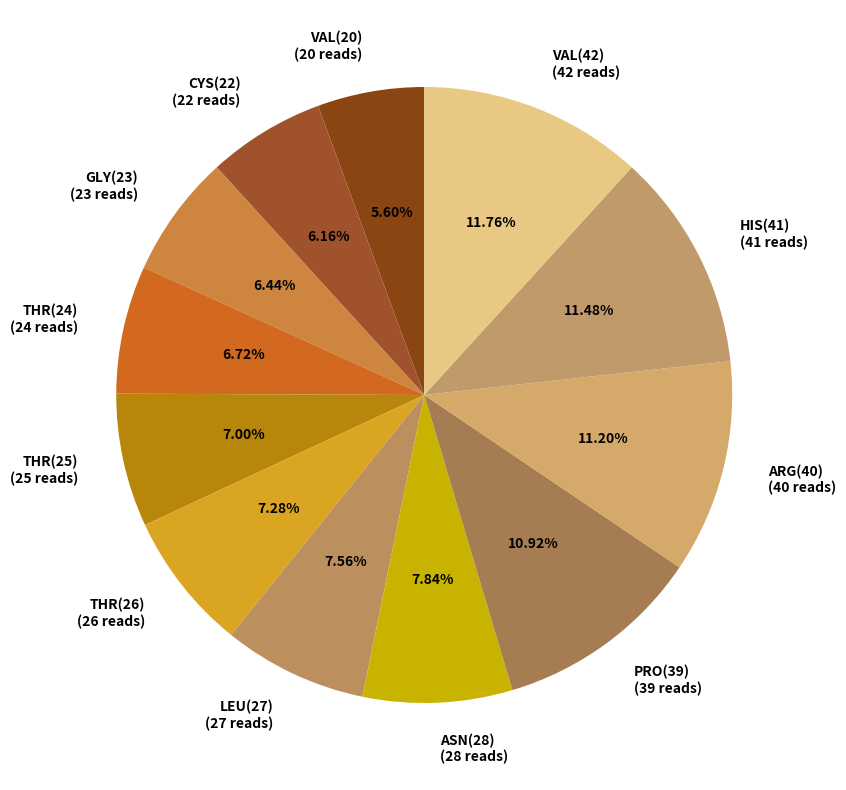

To the nearest percent, what portion does ARG(40) represent?

11%